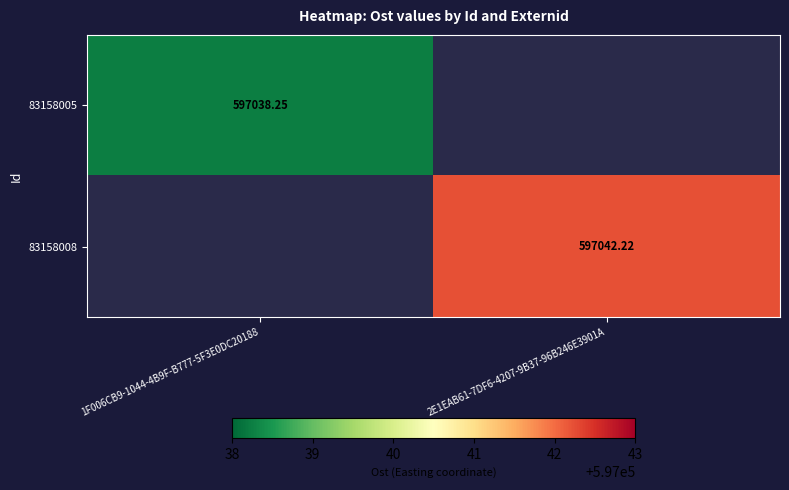

Is the value of 83158008 at 1F006CB9-1044-4B9F-B777-5F3E0DC20188 greater than the value of 83158005 at 1F006CB9-1044-4B9F-B777-5F3E0DC20188?

No